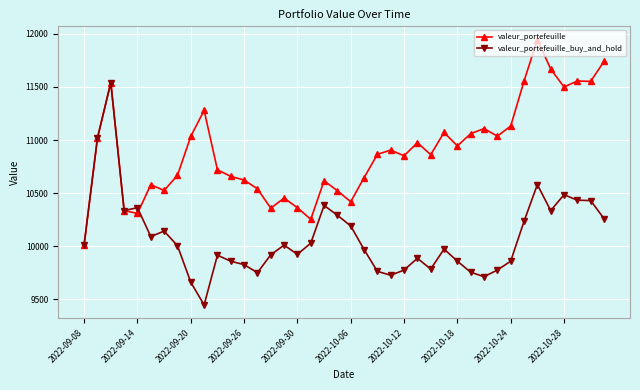

Rank the series by their maximum value, from highest to lowest.

valeur_portefeuille, valeur_portefeuille_buy_and_hold